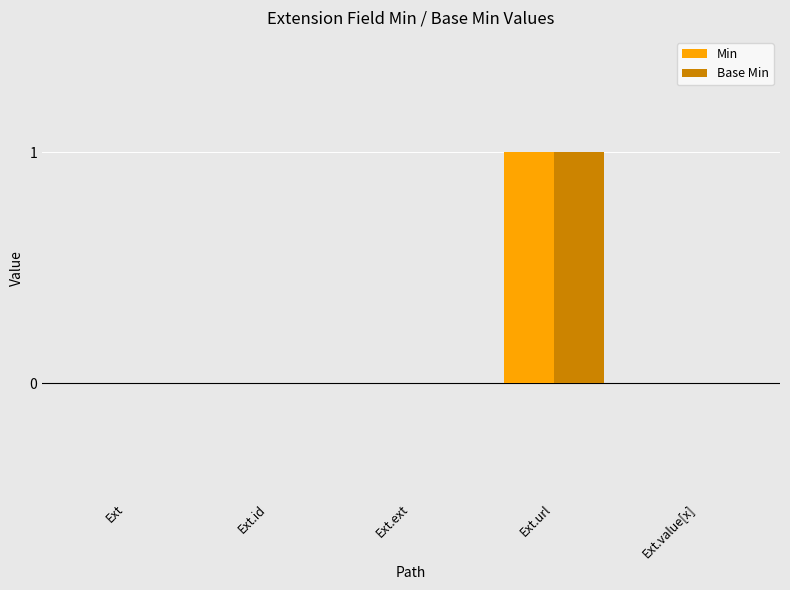

Reading right to left, extract all data points from this chart.

Min: 0	1	0	0	0
Base Min: 0	1	0	0	0